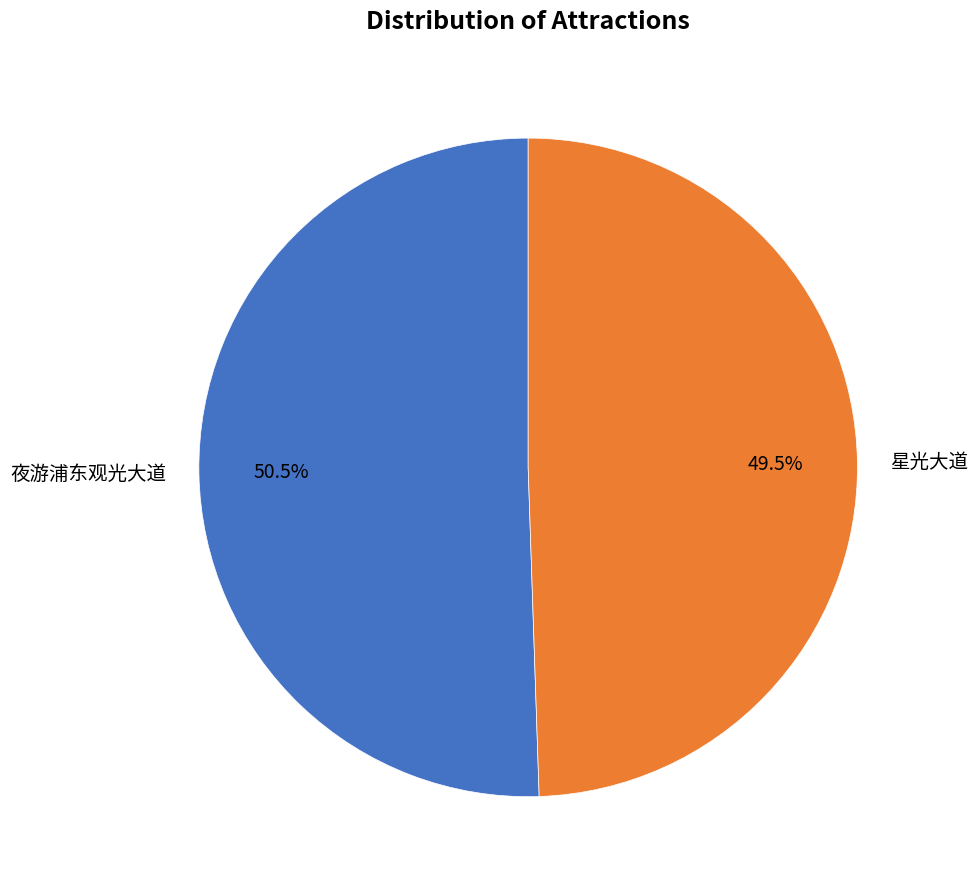

What is the total percentage of 夜游浦东观光大道 and 星光大道?

100.0%